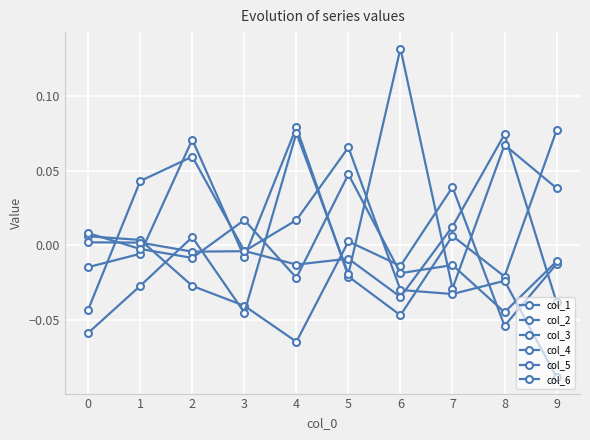

At which label does col_1 reach its minimum?

6